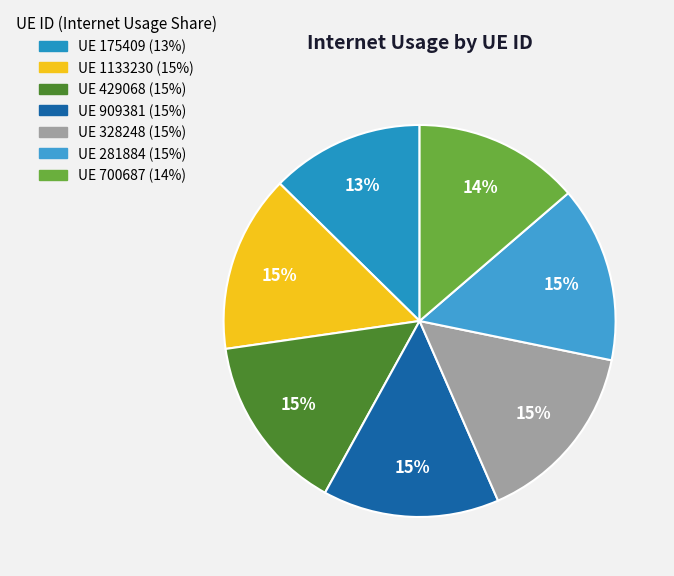

How many segments does this pie chart have?

7